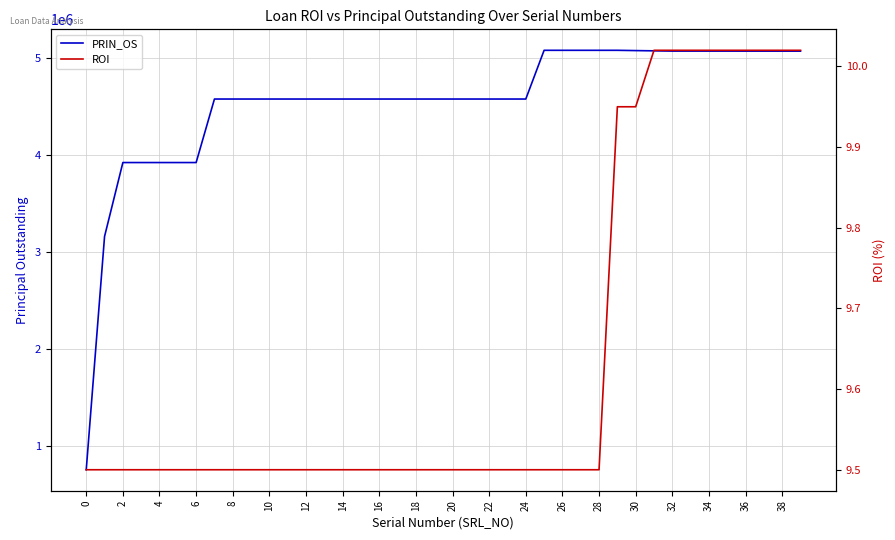

What is the difference between the maximum and minimum values in the ROI series?

0.5